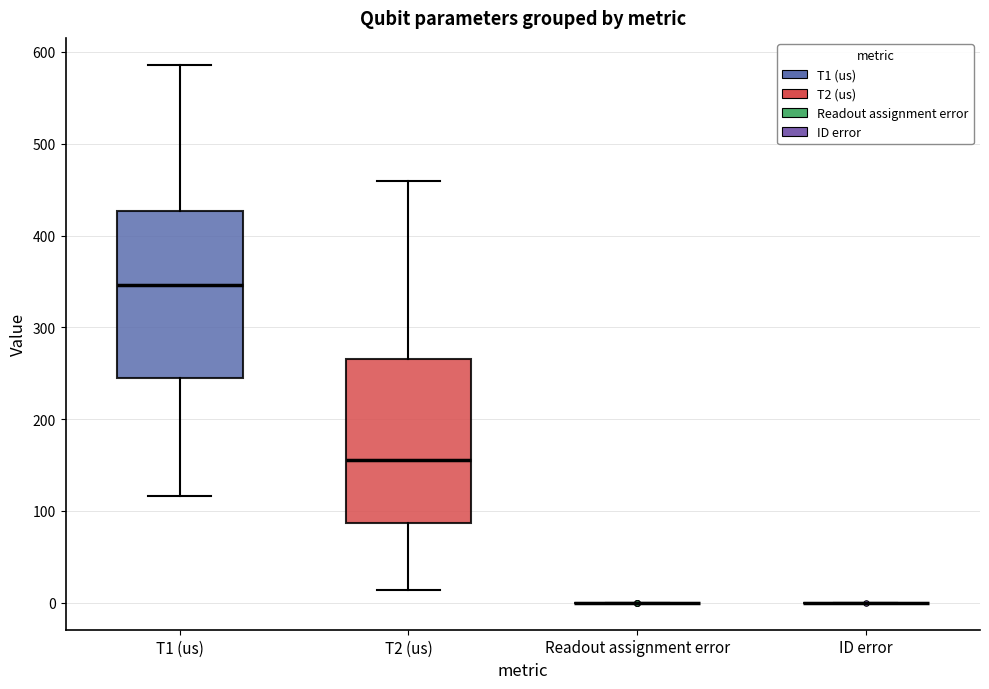

Reading left to right, read every box against the y-axis: the position of its median line, the range the box covers, and the ends of its whiskers. The values are not printed on the chart, so give them approximately, as read against the axis.

T1 (us): median 350, box 250 to 430, whiskers 120 to 590
T2 (us): median 160, box 90 to 270, whiskers 10 to 460
Readout assignment error: box collapsed to a line at 0, whiskers 0 to 0
ID error: box collapsed to a line at 0, whiskers 0 to 0